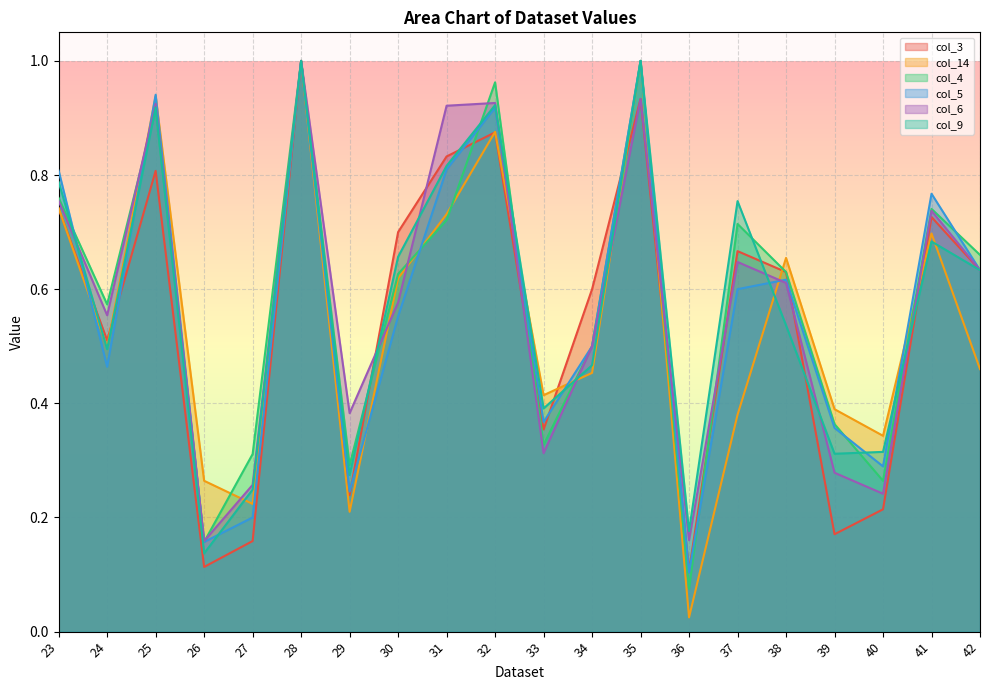

Which has a higher value, 34 or 25?

25